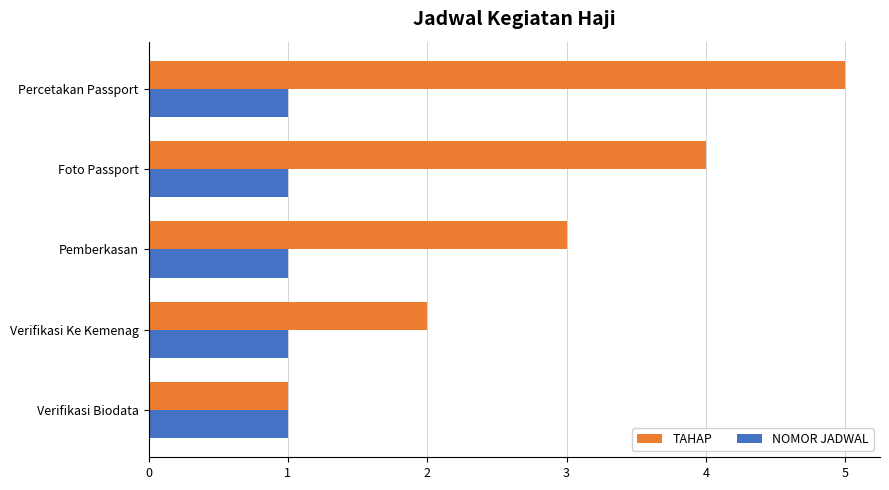

What is the total value across all series at Pemberkasan?

4